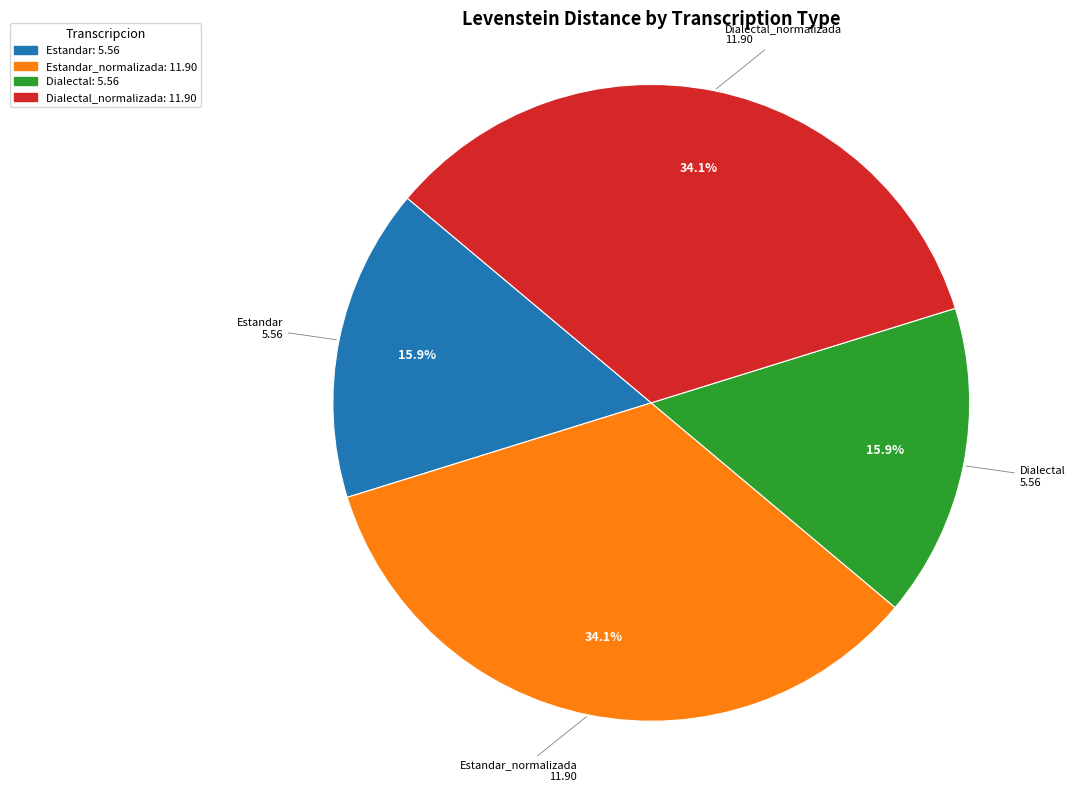

Is there a majority slice in this chart?

No